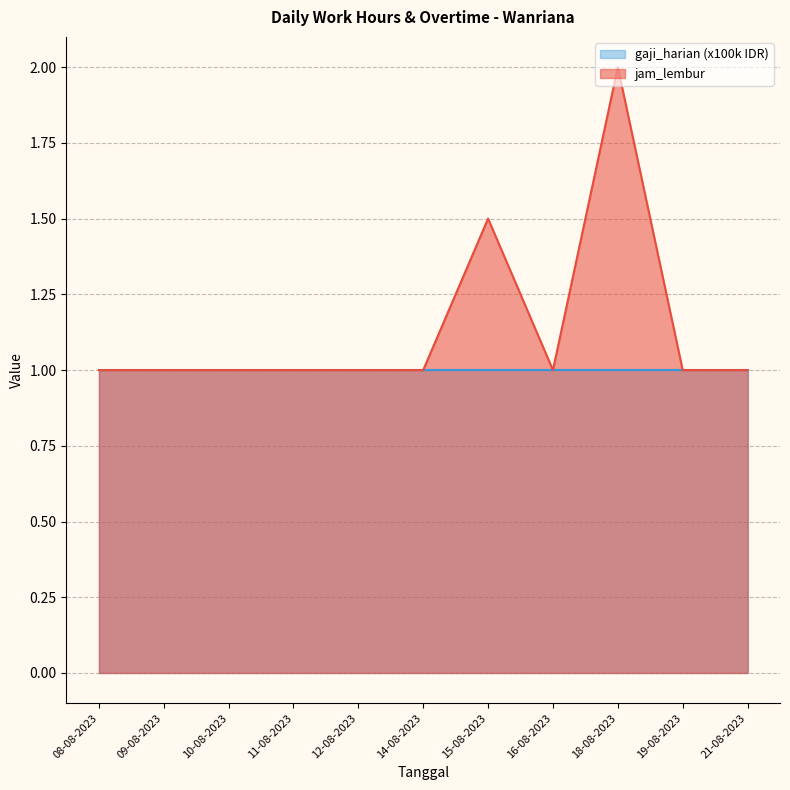

What is the average value?

1.1